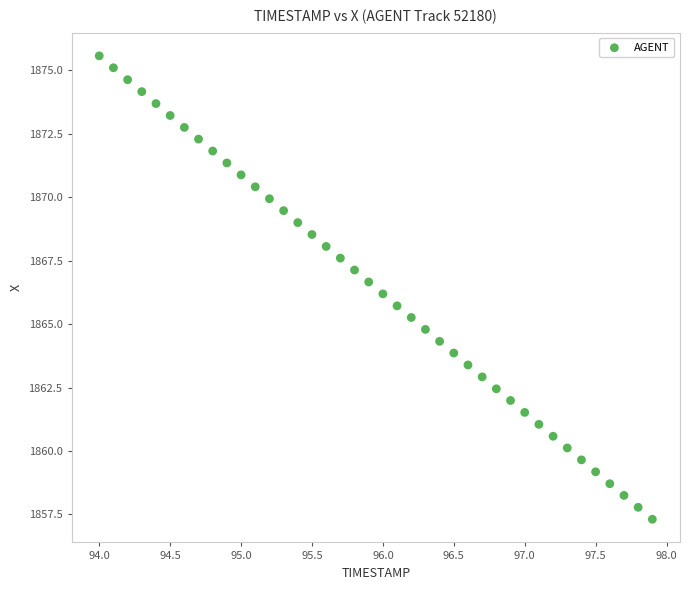

What is the range of X values (max minus min)?

3.9